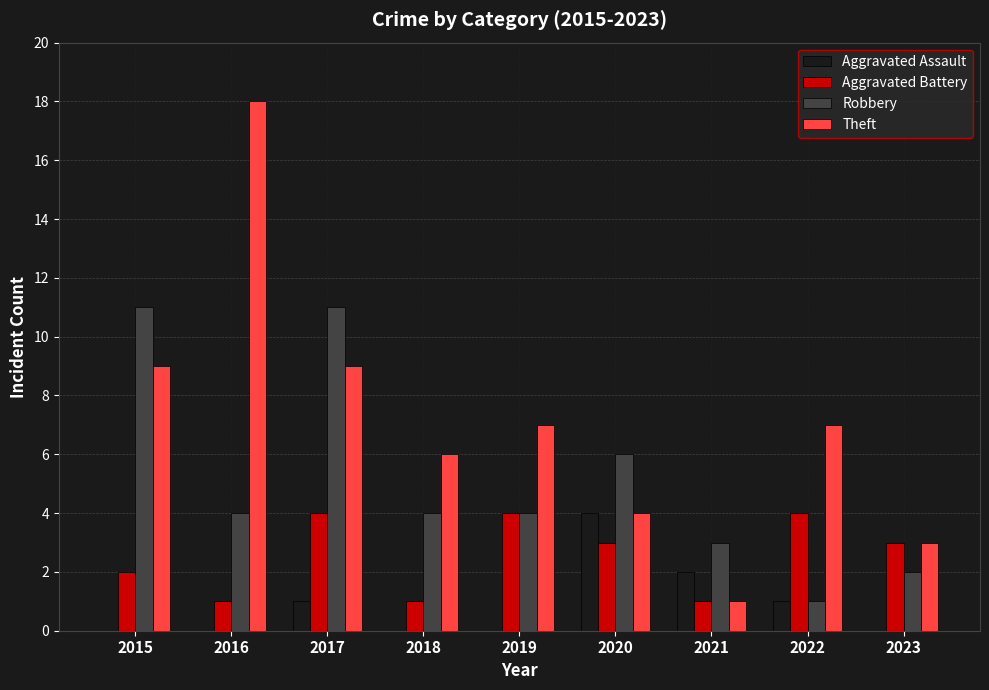

What is the maximum value shown in the chart?

18